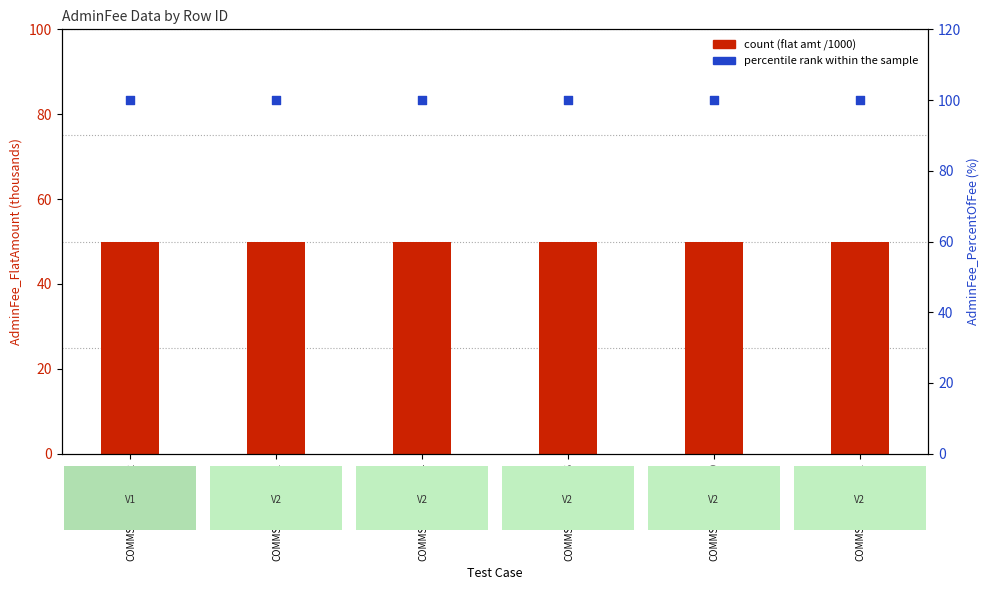

Which series contains the lowest Y value?

count (flat amt /1000)